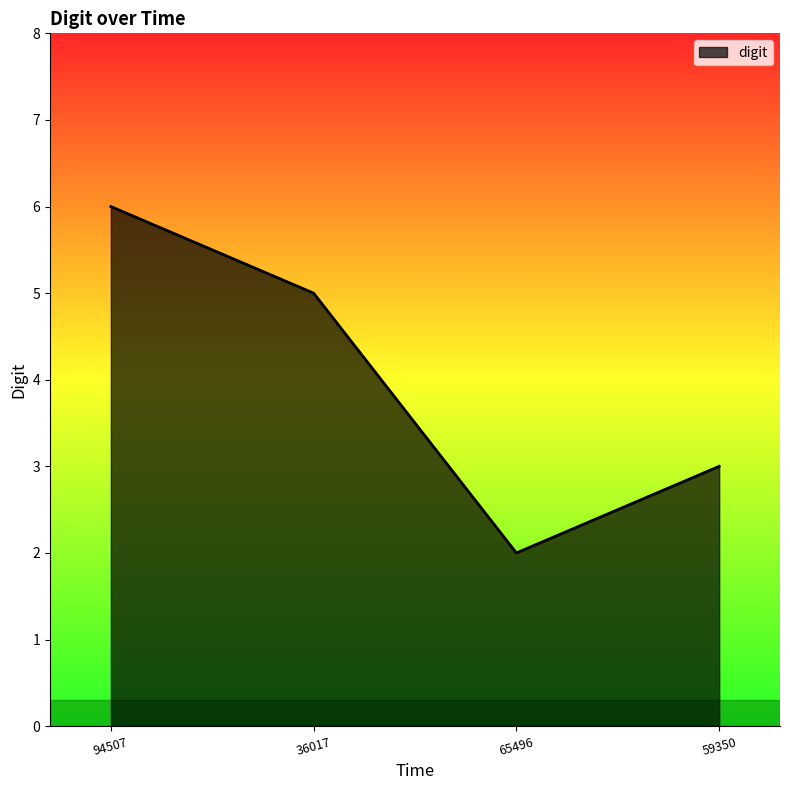

Reading right to left, what are all the values shown in this chart?

59350=3	65496=2	36017=5	94507=6